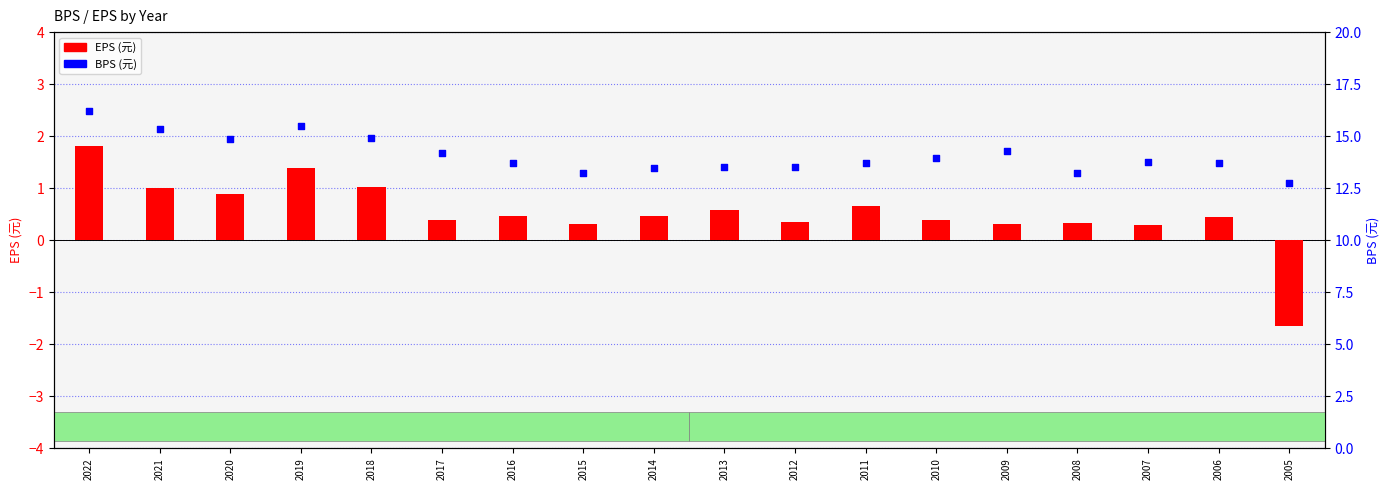

At which category is the sum across all series the highest?

2022